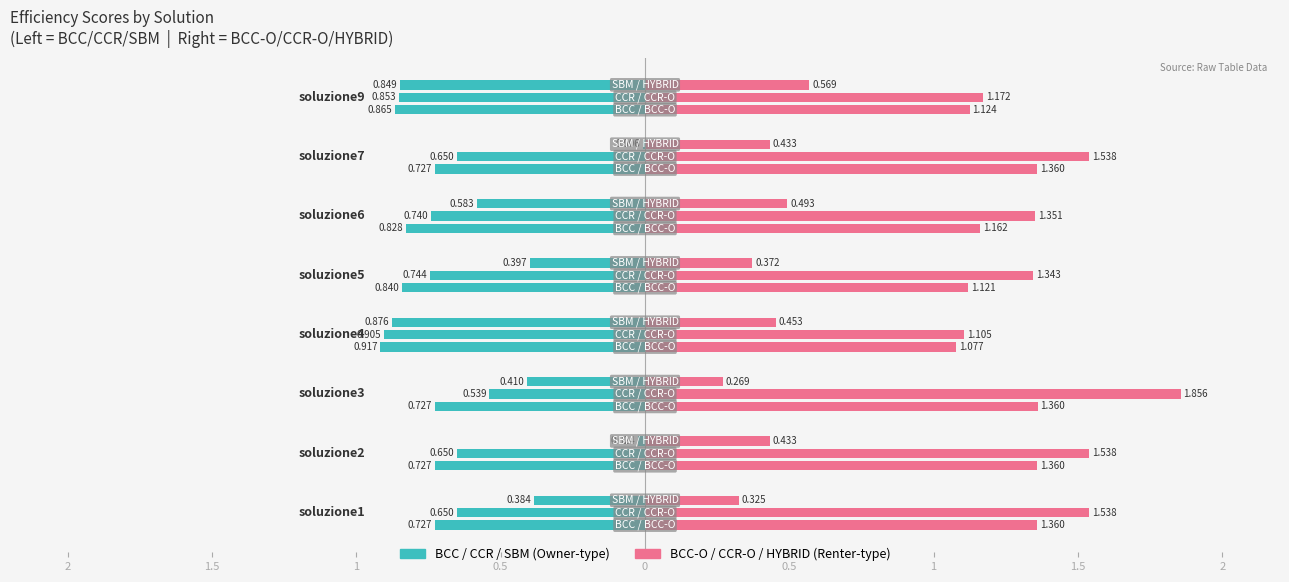

What is the difference between the HYBRID values at soluzione2 and soluzione9?

0.1